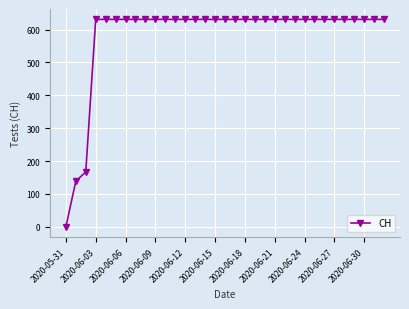

Does the chart have visible grid lines?

Yes